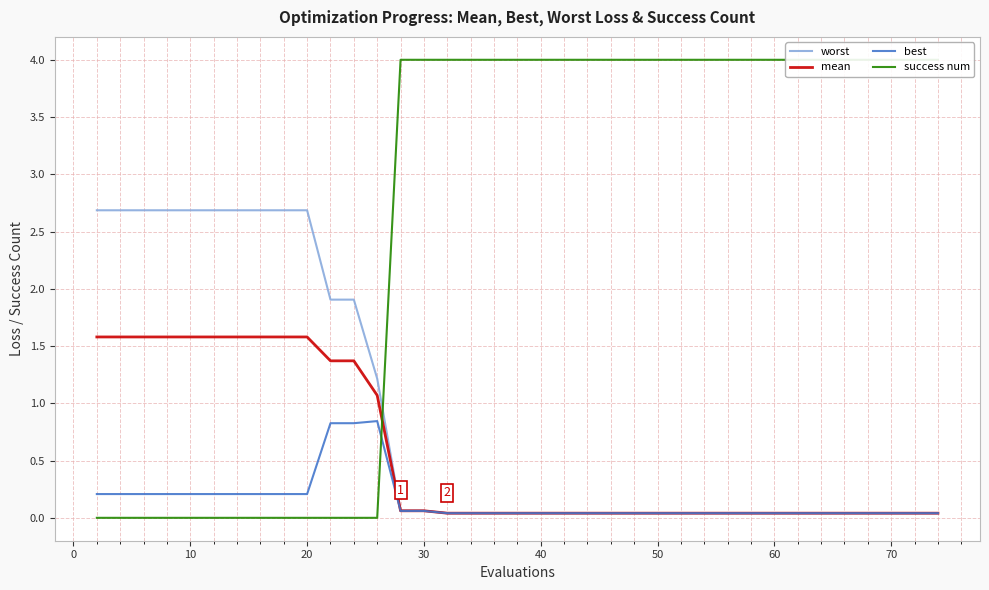

The value of best at 50 is 0.0. True or false?

True